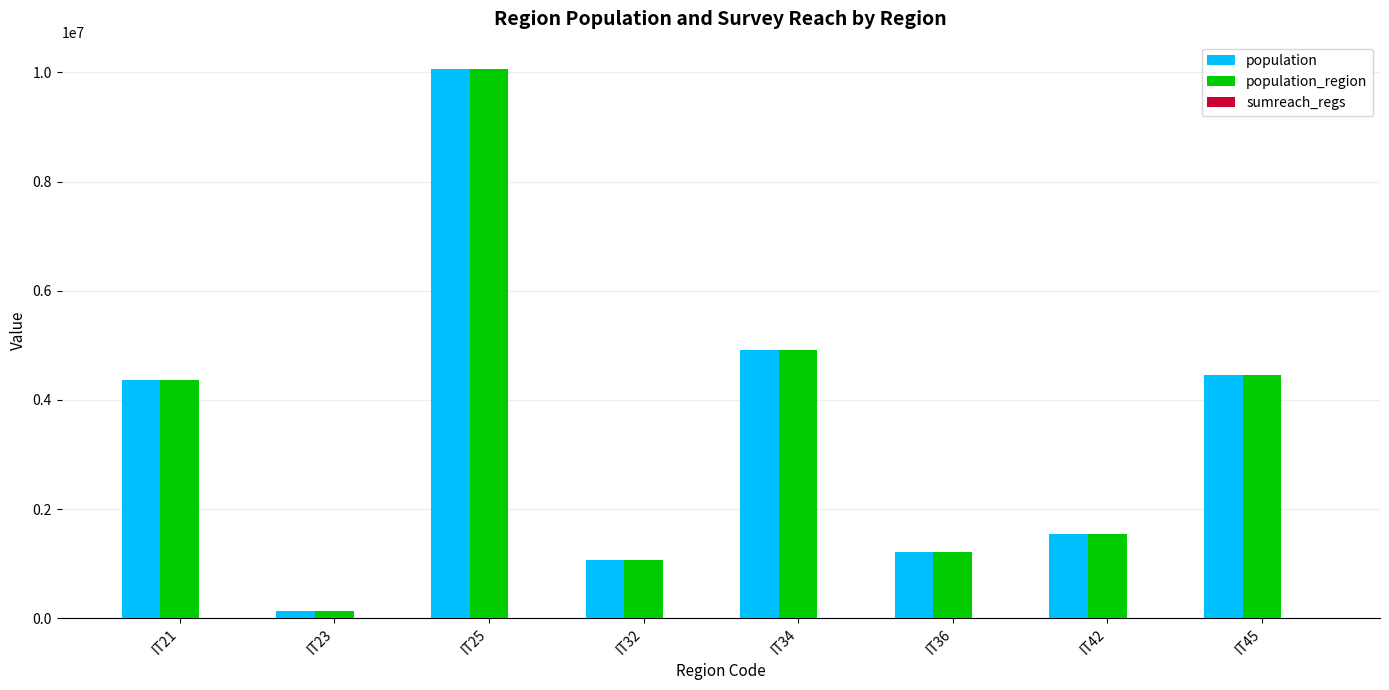

Are the bars horizontal?

No